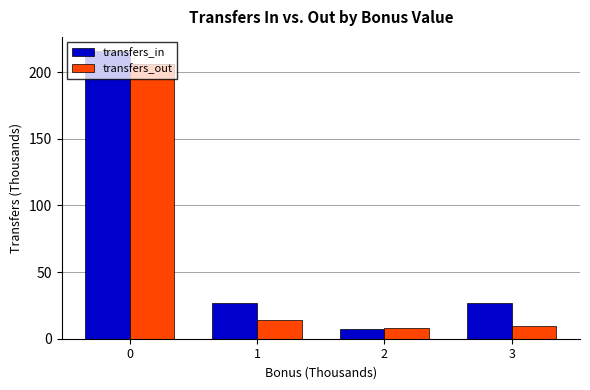

What is the smallest value displayed?

7.2